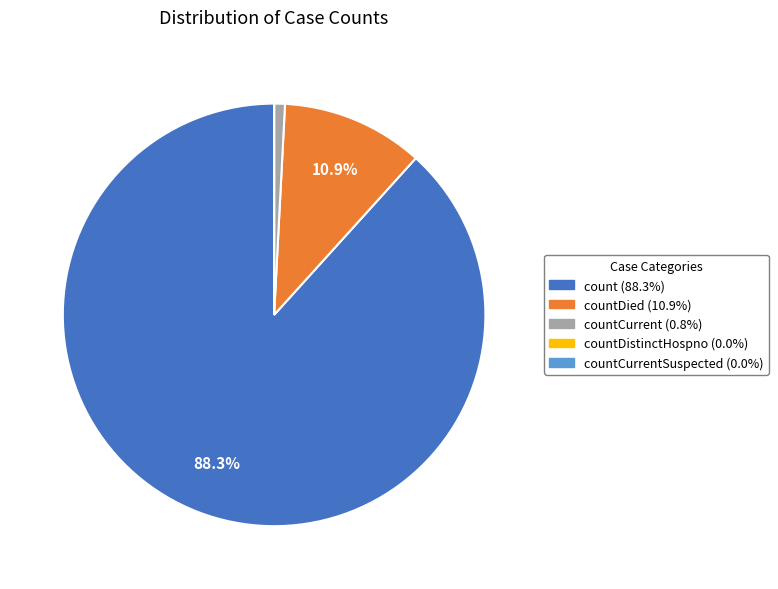

Is there any slice that represents more than half of the pie?

Yes